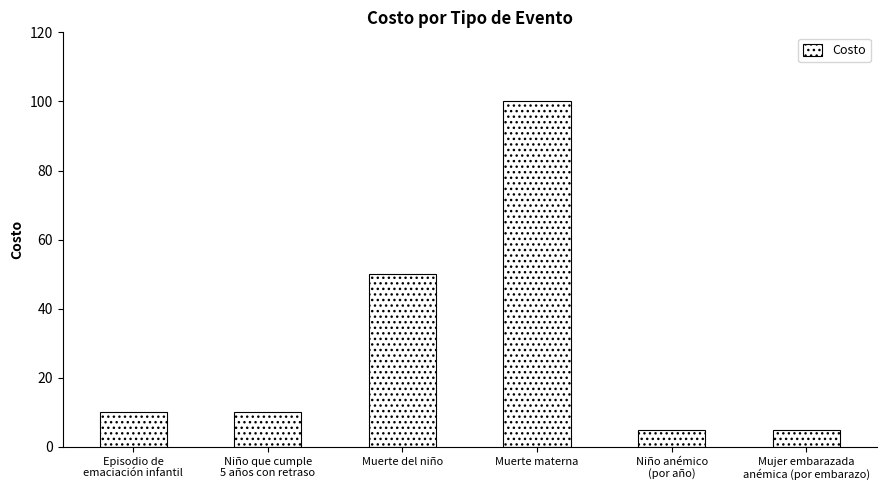

What is the maximum value shown in the chart?

100